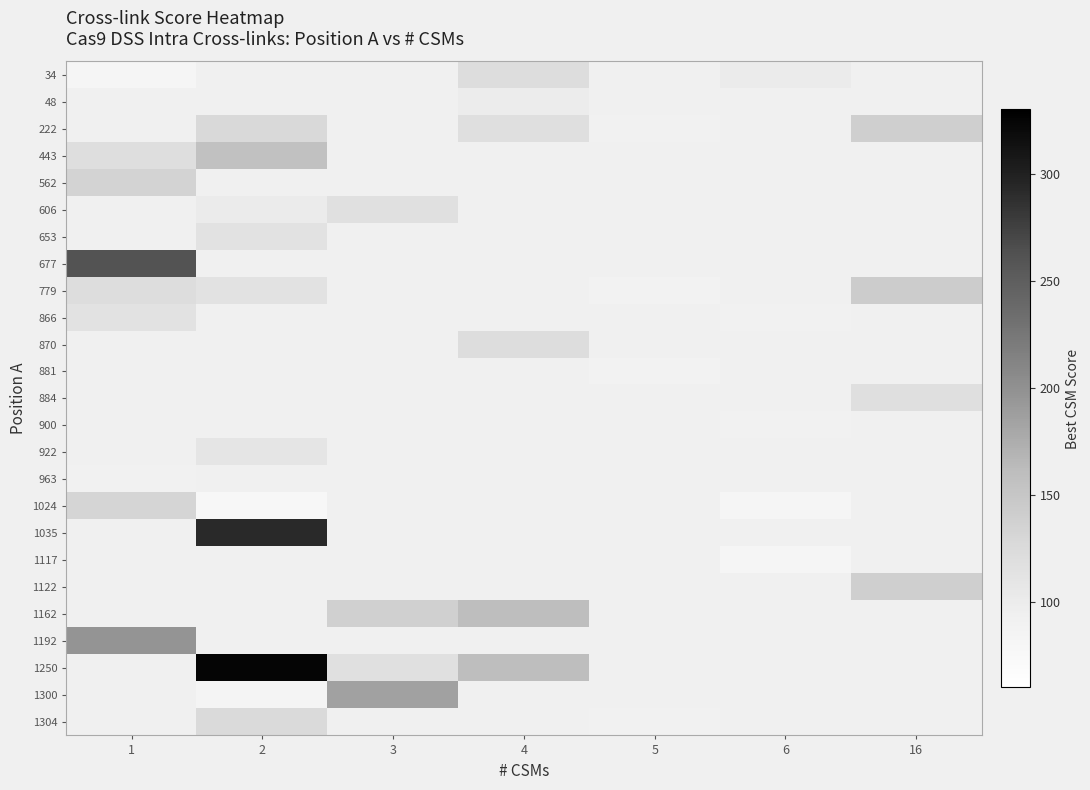

How many series are shown in this chart?

25